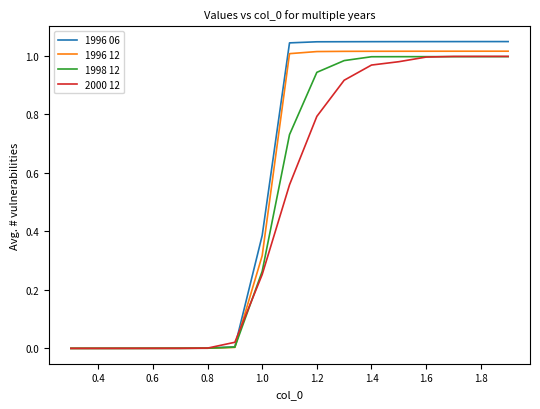

Which series has the widest spread of values?

1996 06